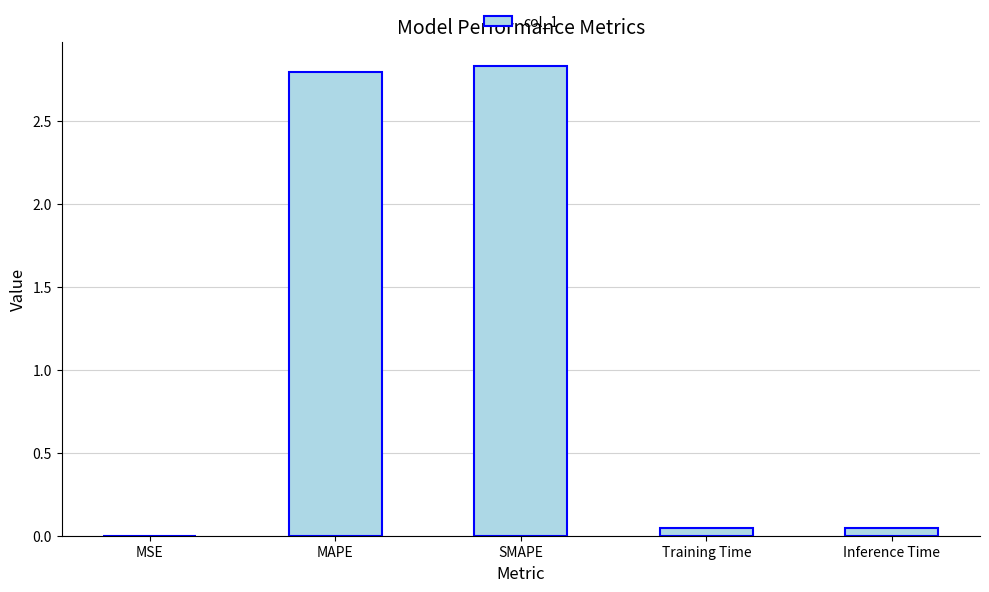

How many series are shown in this chart?

1